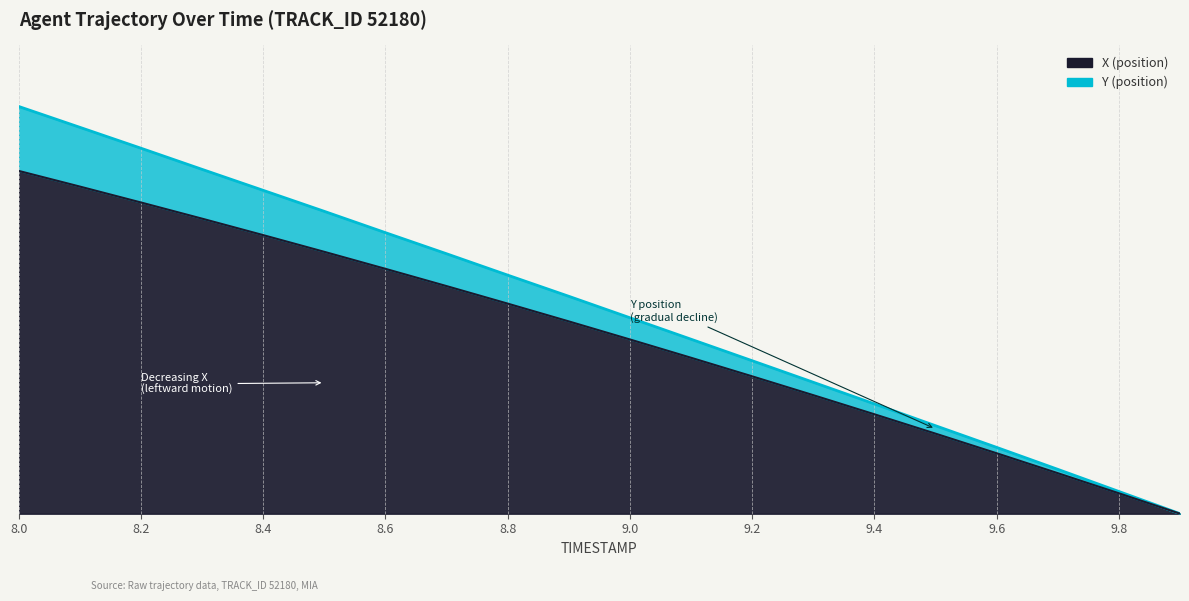

Rank the series by their maximum value, from lowest to highest.

X, Y